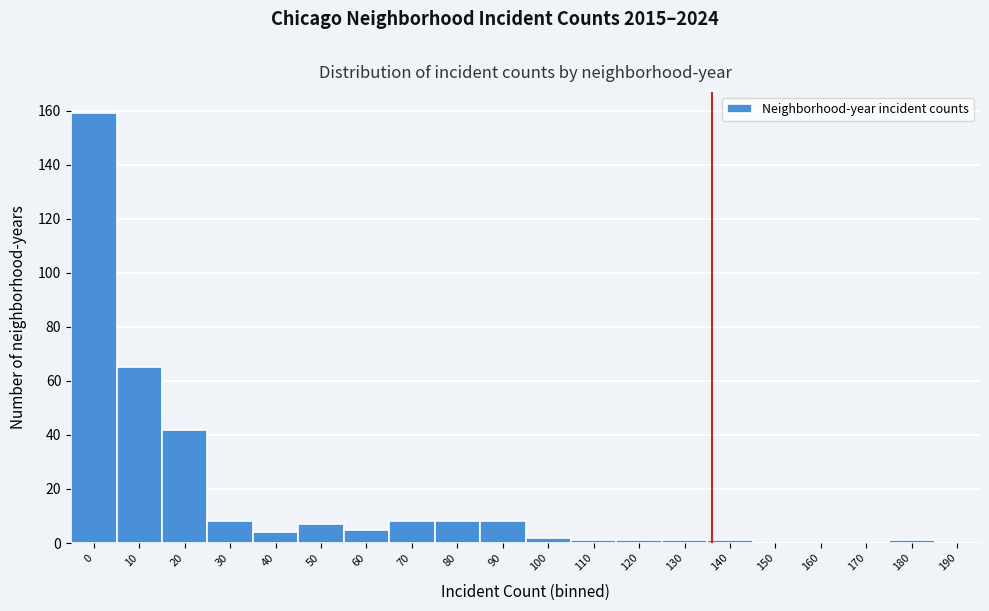

Reading left to right, what are all the values shown in this chart?

0=159	10=65	20=42	30=8	40=4	50=7	60=5	70=8	80=8	90=8	100=2	110=1	120=1	130=1	140=1	150=0	160=0	170=0	180=1	190=0